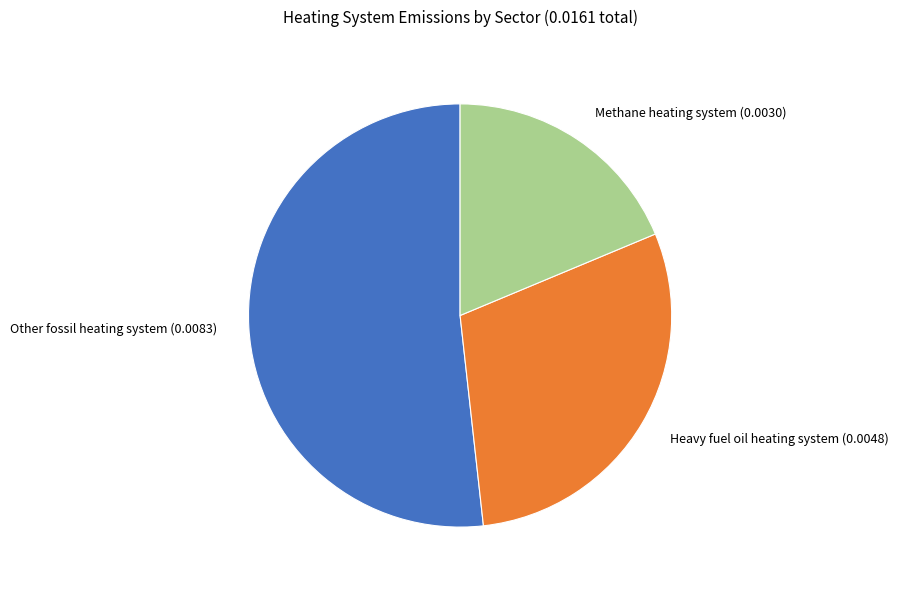

Which has a higher value, Other fossil heating system or Heavy fuel oil heating system?

Other fossil heating system